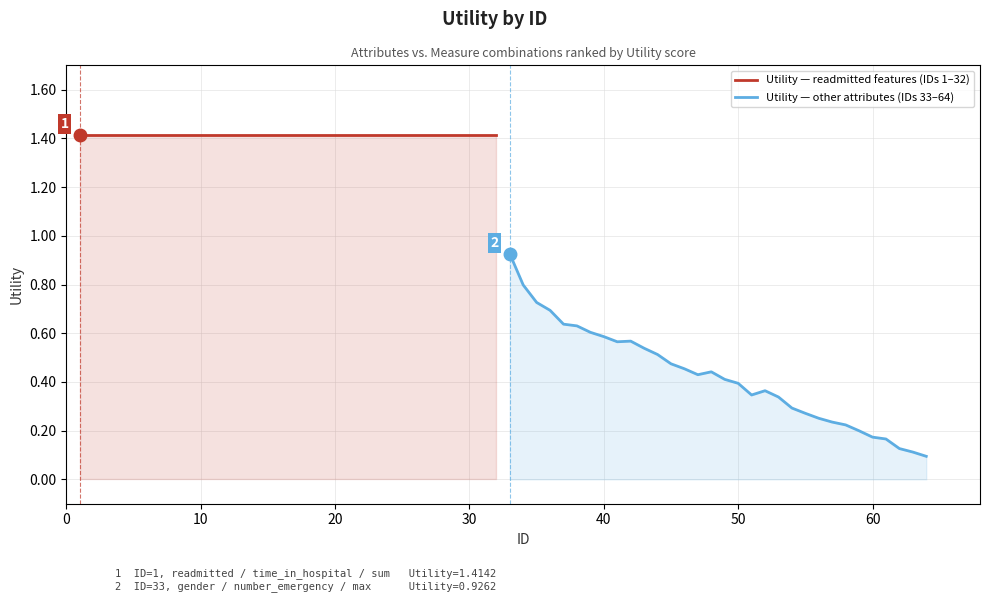

Is the value of Utility — readmitted features (IDs 1–32) at 24 greater than the value of Utility — other attributes (IDs 33–64) at 19?

Yes